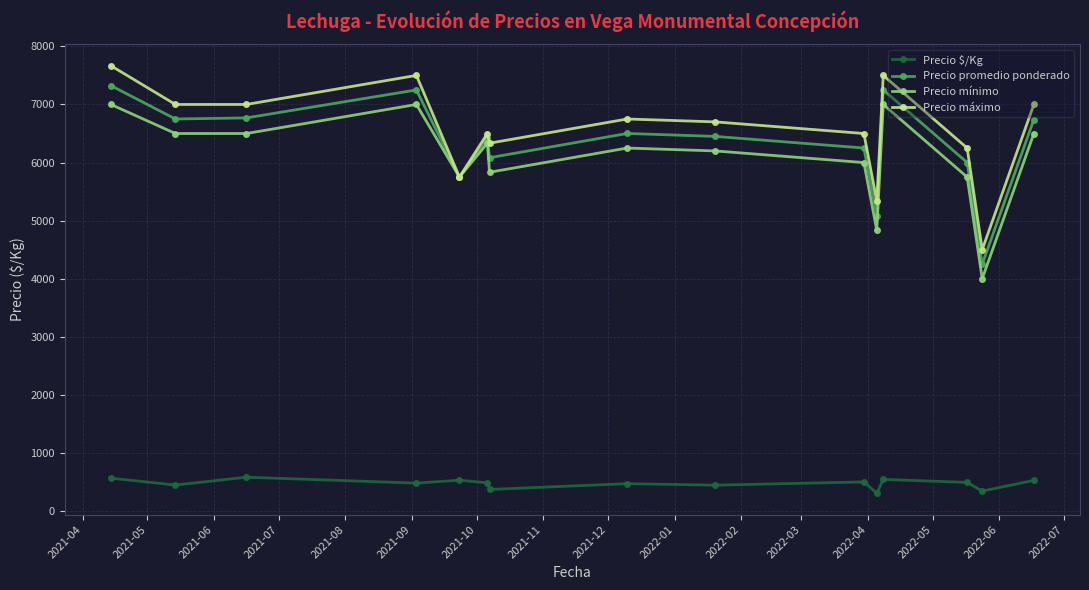

What is the difference between the maximum and minimum values in the Precio máximo series?

3166.7